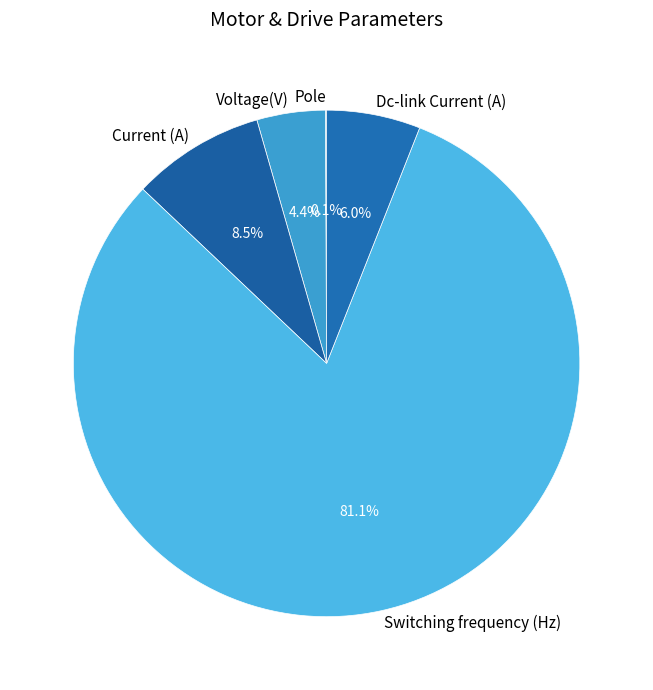

True or false: Voltage(V) accounts for 4% of the total.

True